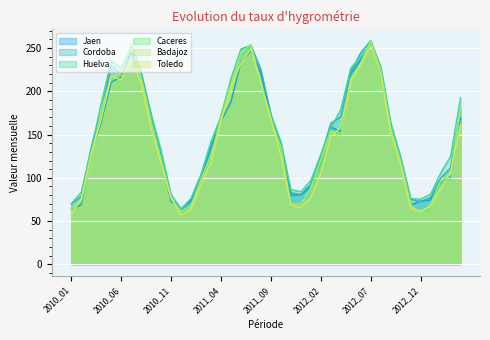

After their last crossing, which series has the higher values: Huelva or Jaen?

Huelva